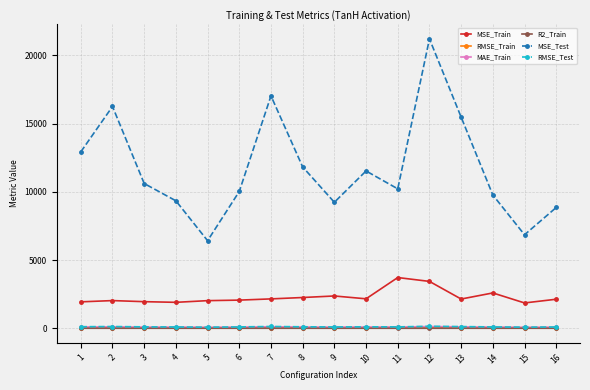

At which label does MAE_Train first exceed 87?

1